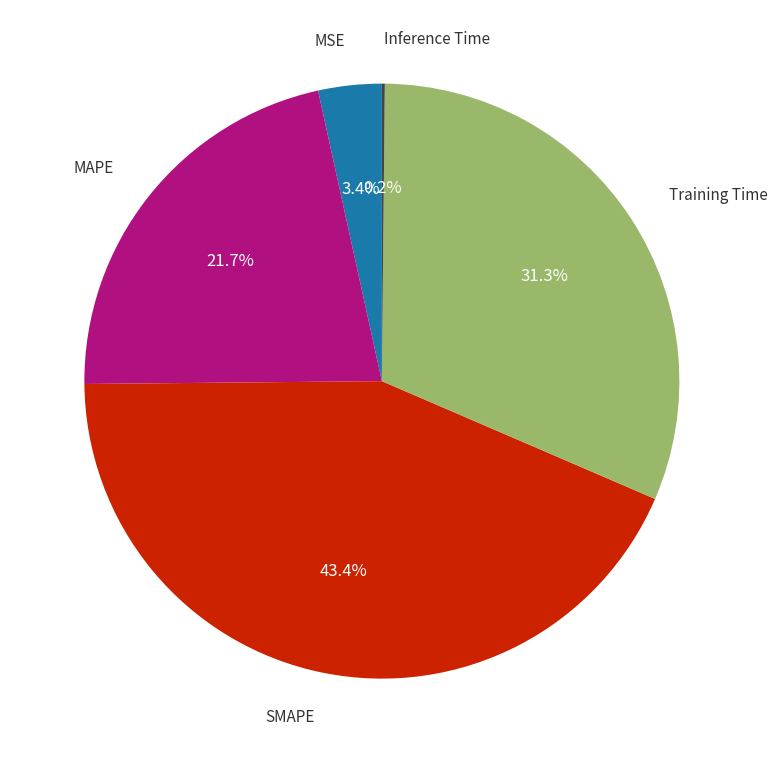

Is there a majority slice in this chart?

No